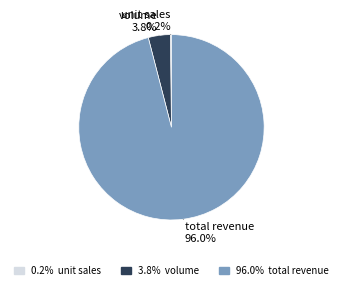

Is there a majority slice in this chart?

Yes